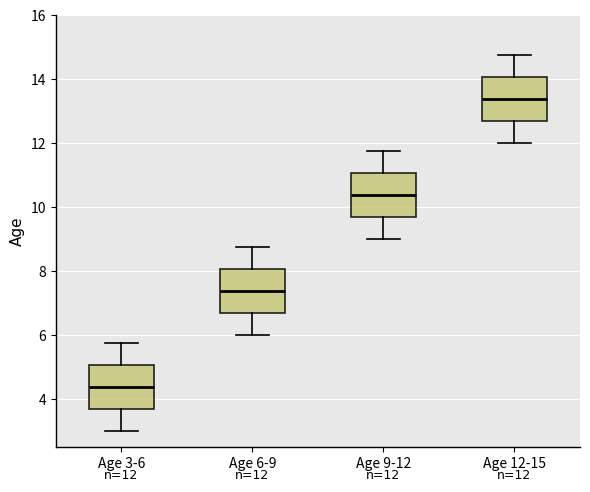

Which box's median line is the lowest?

Age 3-6